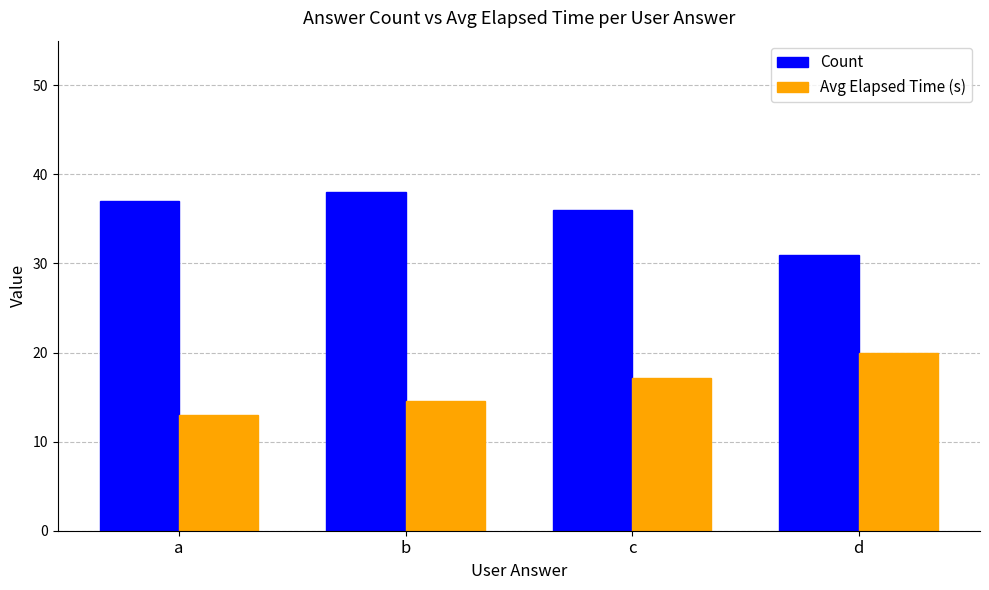

What is the difference between the Count values at a and b?

1.0